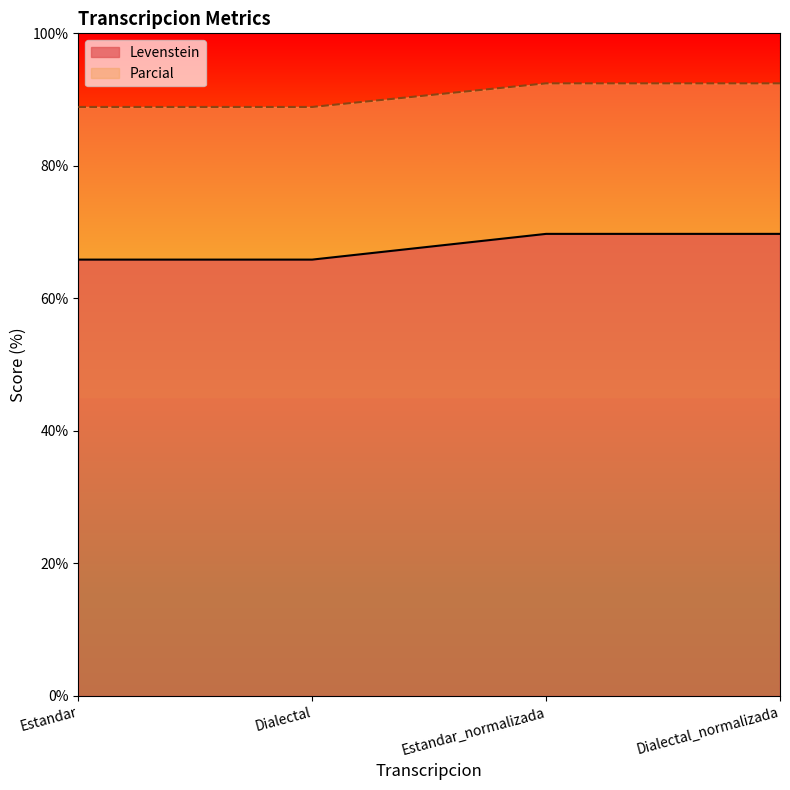

Reading left to right, transcribe all the data shown in this chart.

Levenstein: 65.9	65.9	69.7	69.7
Parcial: 88.9	88.9	92.5	92.5